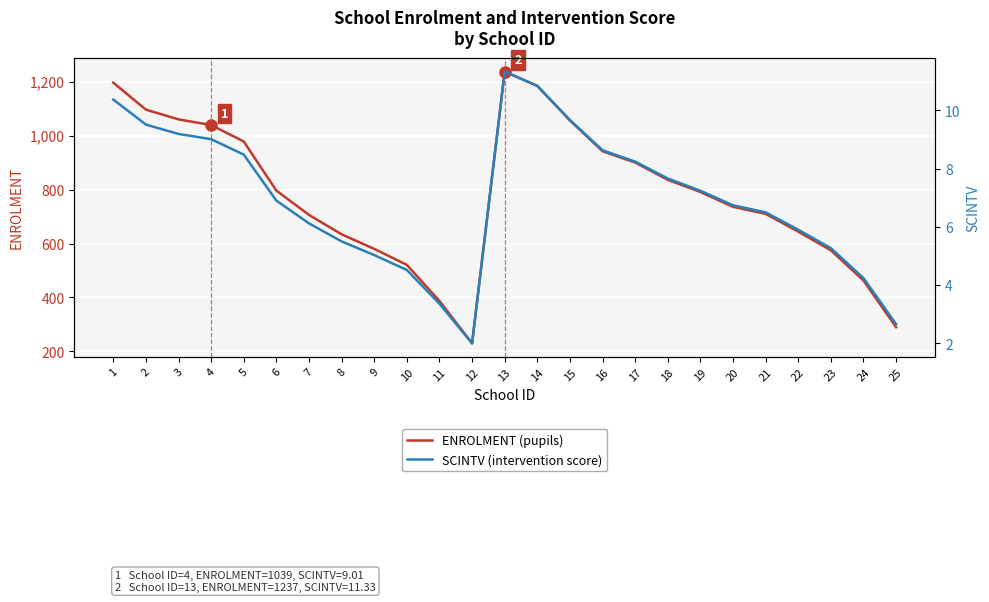

What is the approximate value of ENROLMENT (pupils) at 17?

900